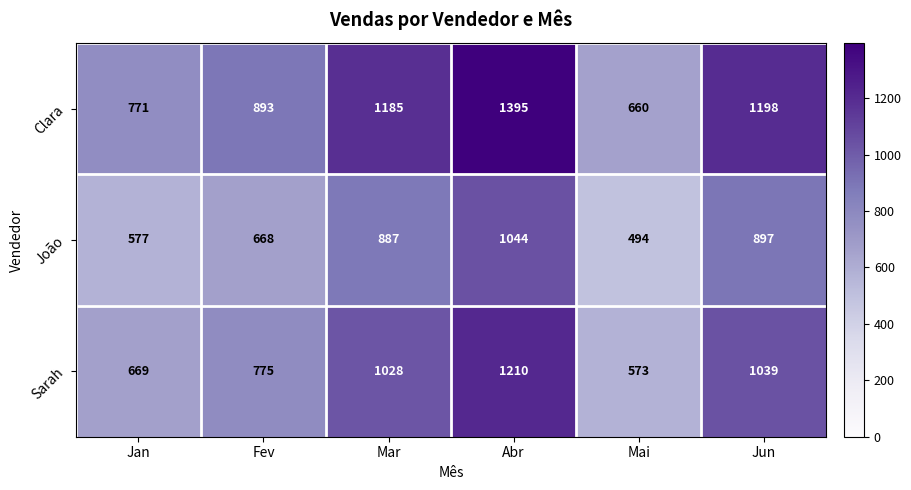

What is the sum of all Clara values?

6102